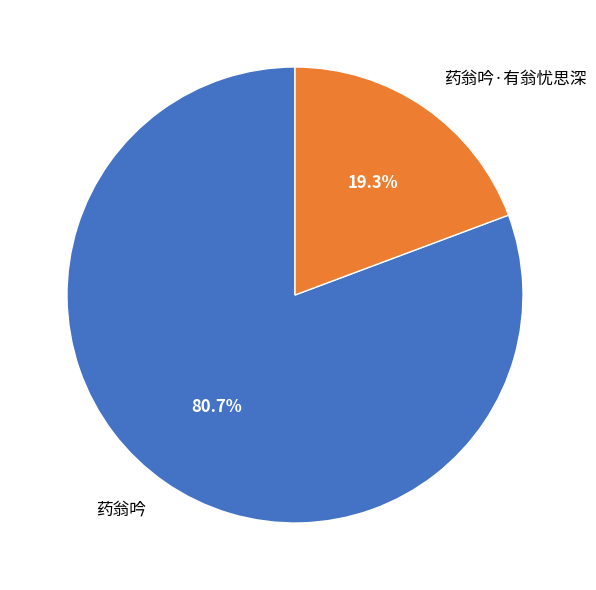

Rank the categories by value from lowest to highest.

药翁吟·有翁忧思深, 药翁吟